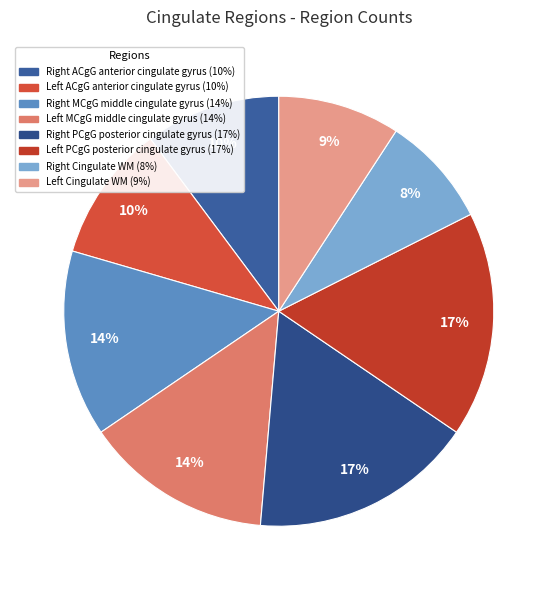

How many segments does this pie chart have?

8